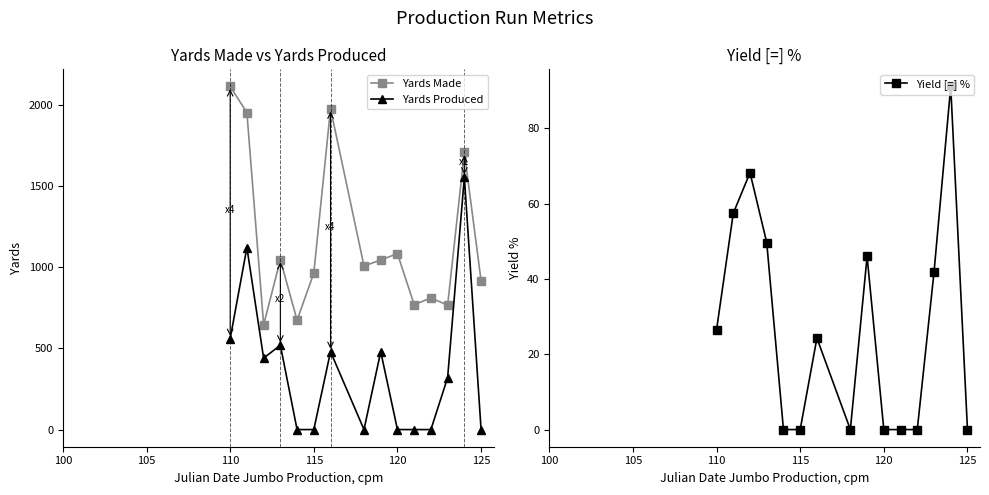

True or false: Yards Made has a value of 236.4 at 125.

False